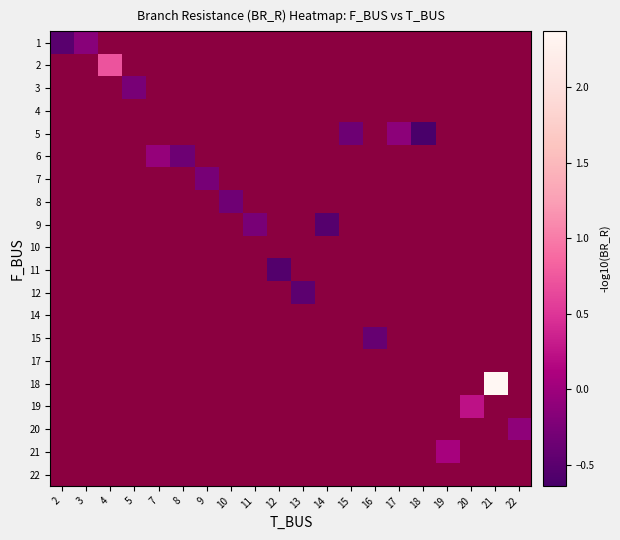

How many data points does each series have?

20